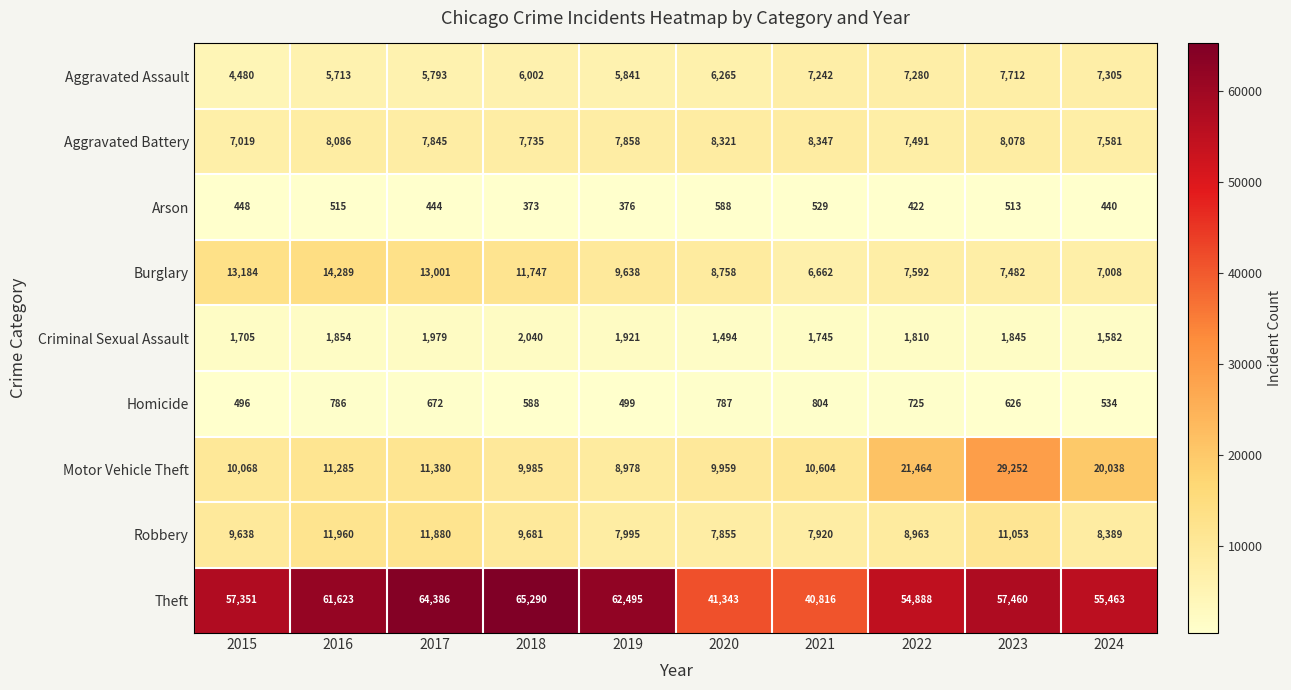

At how many categories does at least one series exceed 17472?

10